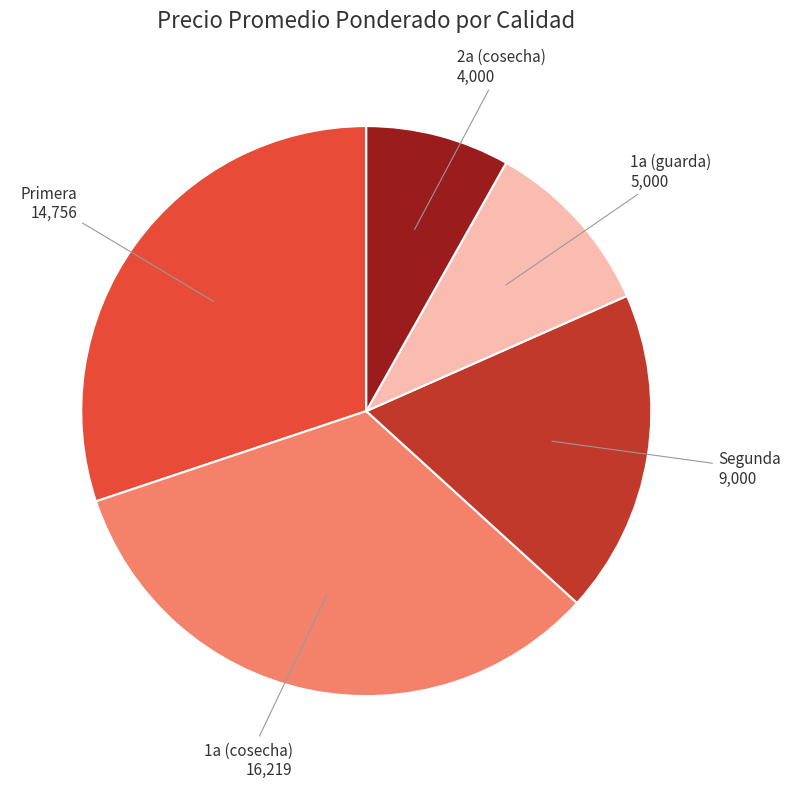

How many segments does this pie chart have?

5